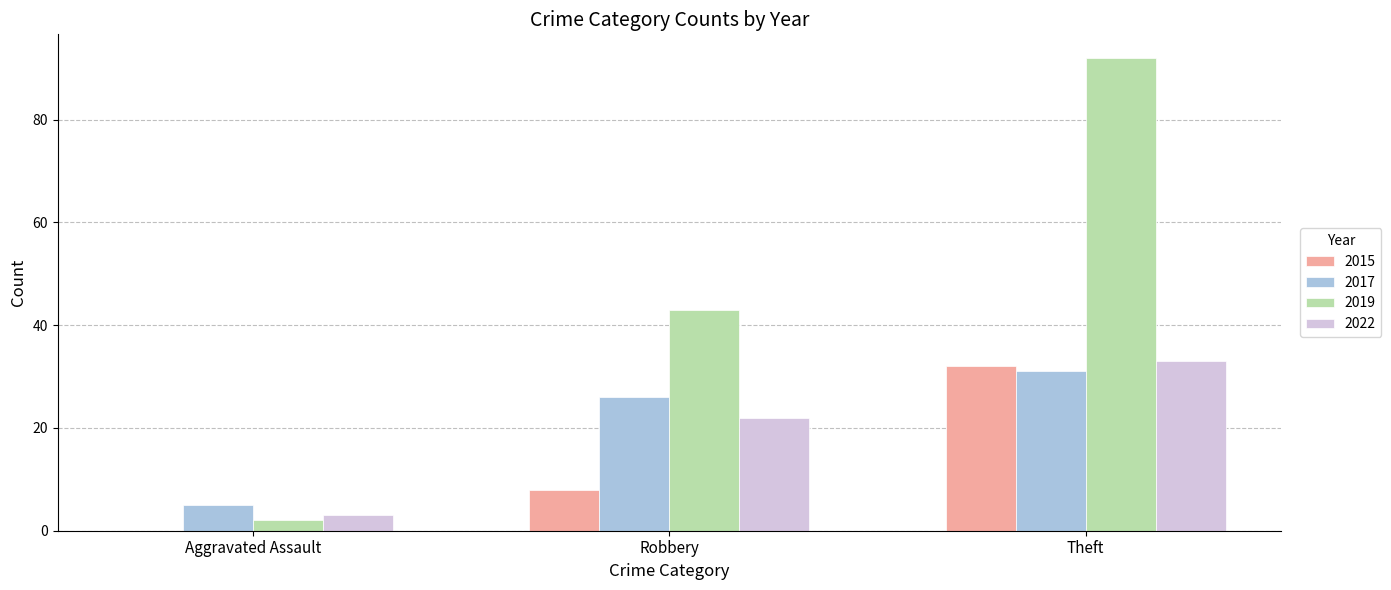

Count the number of data series in this chart.

4